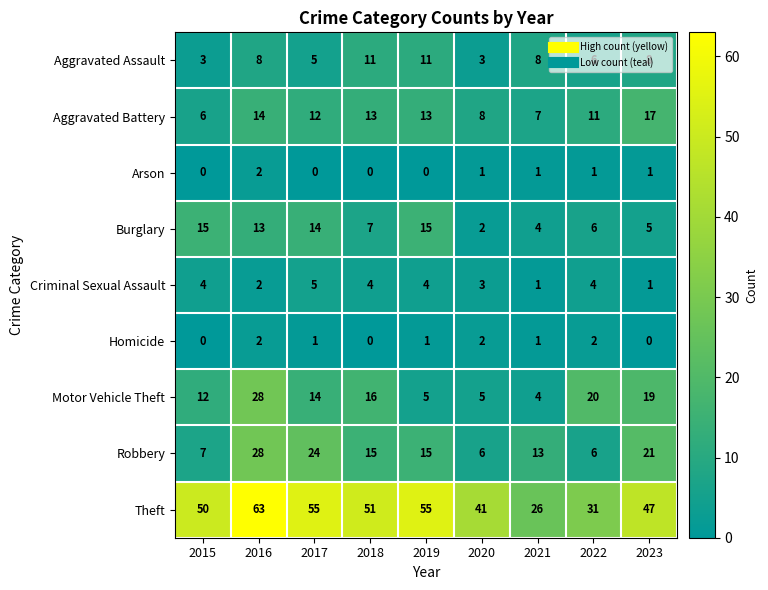

At how many categories does at least one series exceed 44?

6